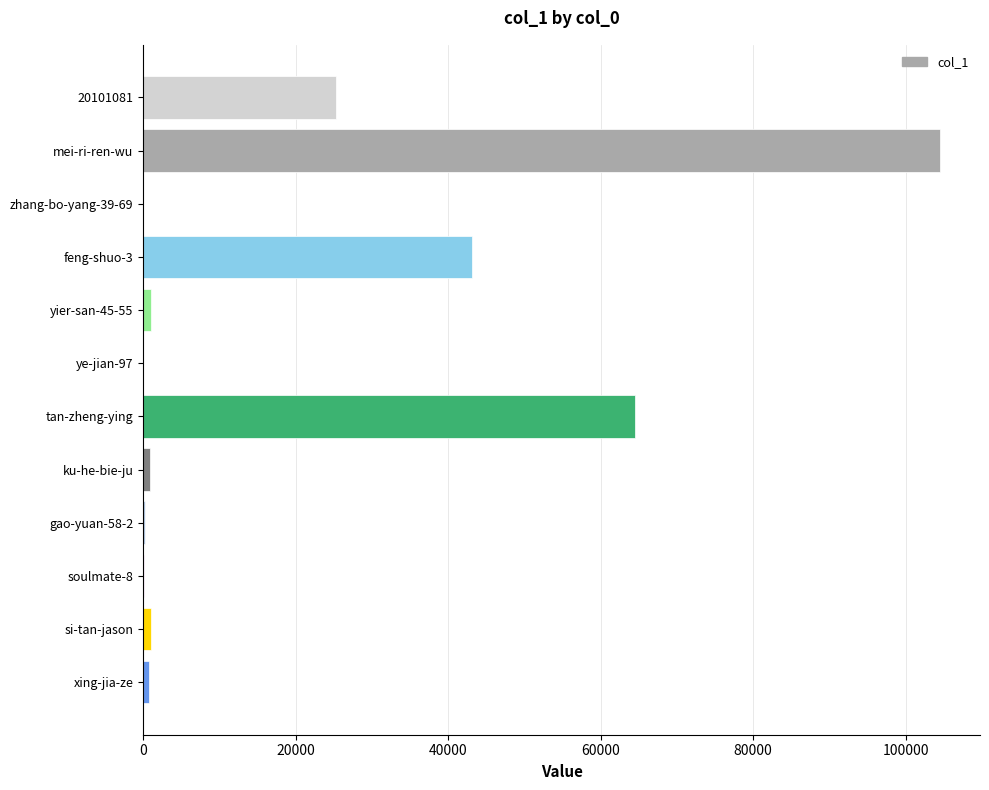

Is it true that the value at tan-zheng-ying is 64492?

True